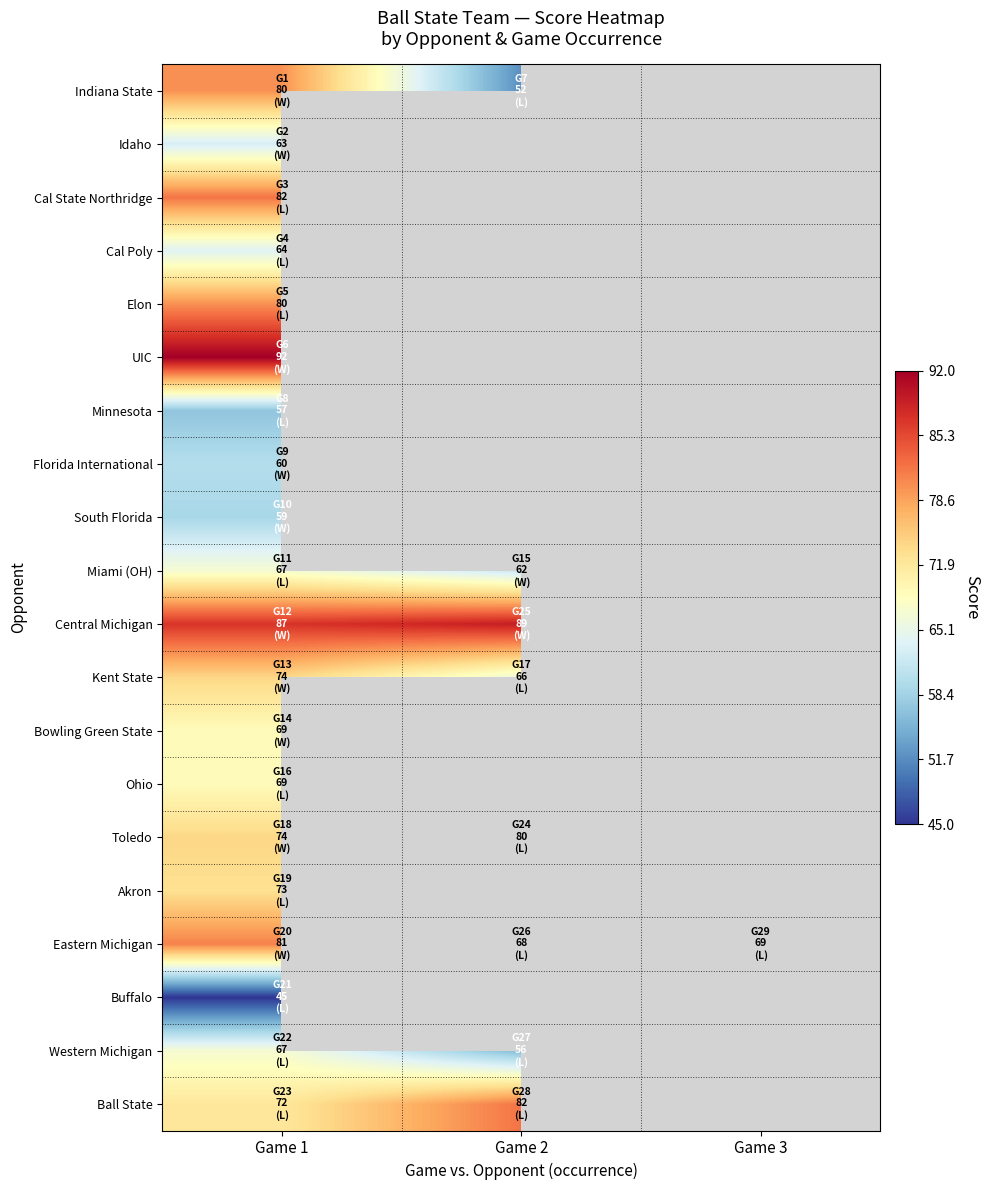

Is it true that Eastern Michigan equals 69.0 at Game 3?

True